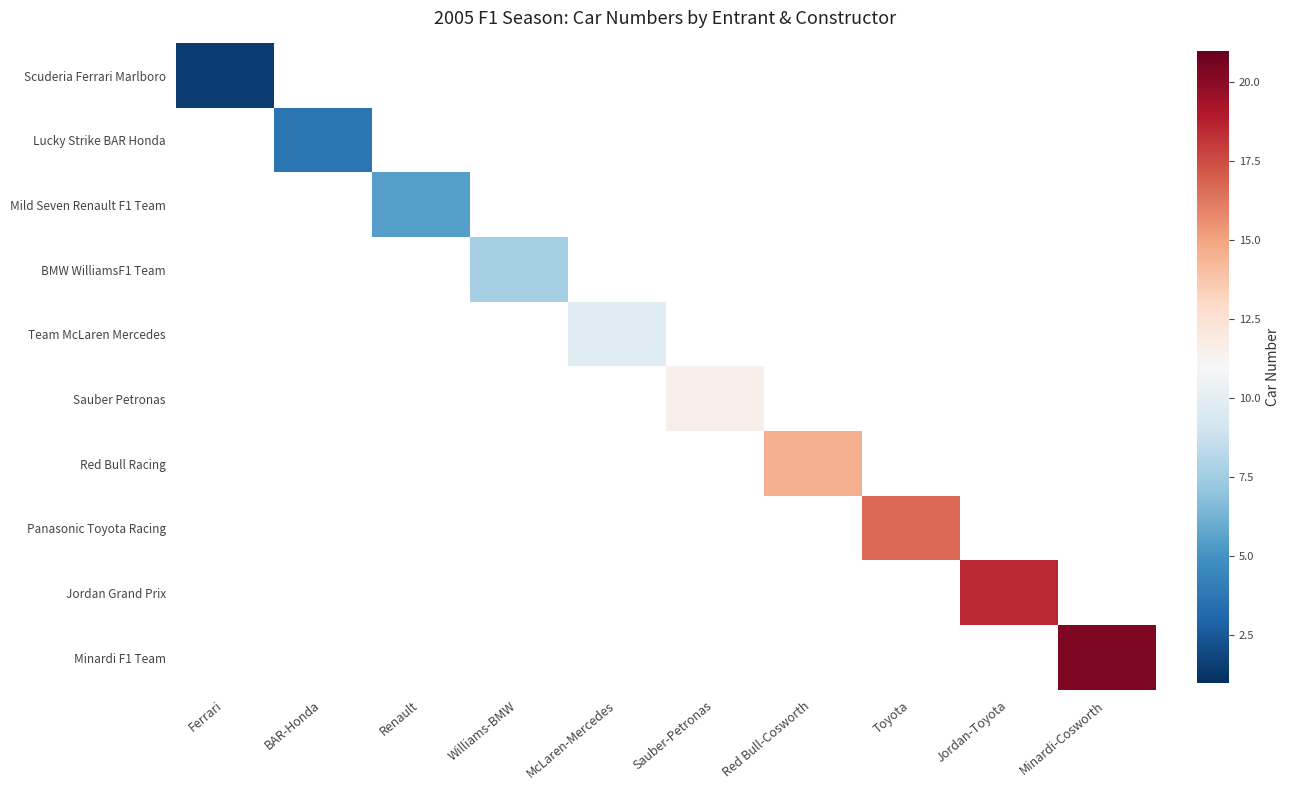

At Ferrari, list the series in order from largest to smallest.

Scuderia Ferrari Marlboro, Lucky Strike BAR Honda, Mild Seven Renault F1 Team, BMW WilliamsF1 Team, Team McLaren Mercedes, Sauber Petronas, Red Bull Racing, Panasonic Toyota Racing, Jordan Grand Prix, Minardi F1 Team